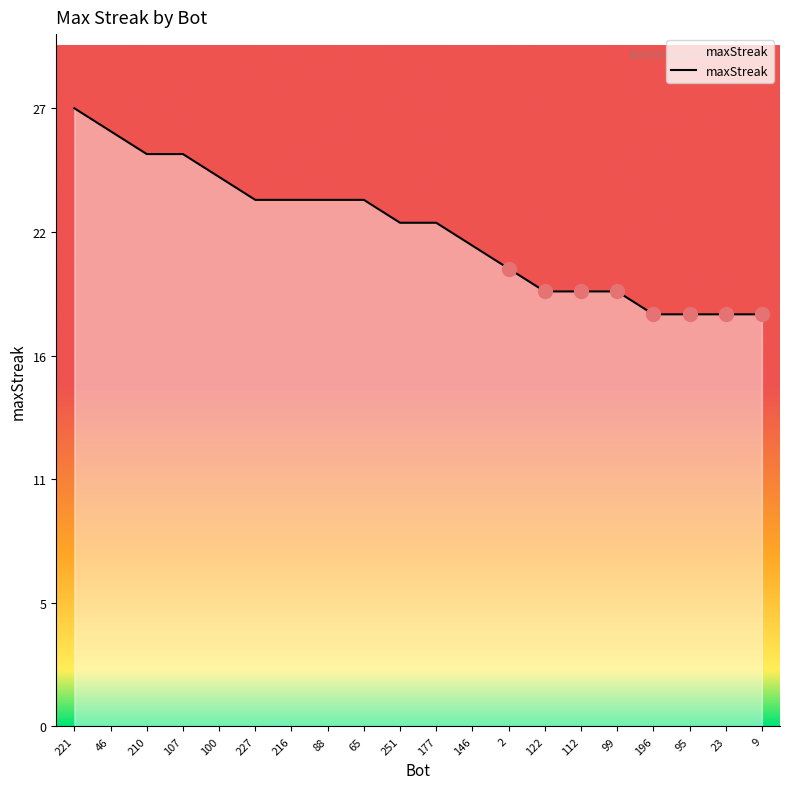

Does the chart display data point markers on the line(s)?

No